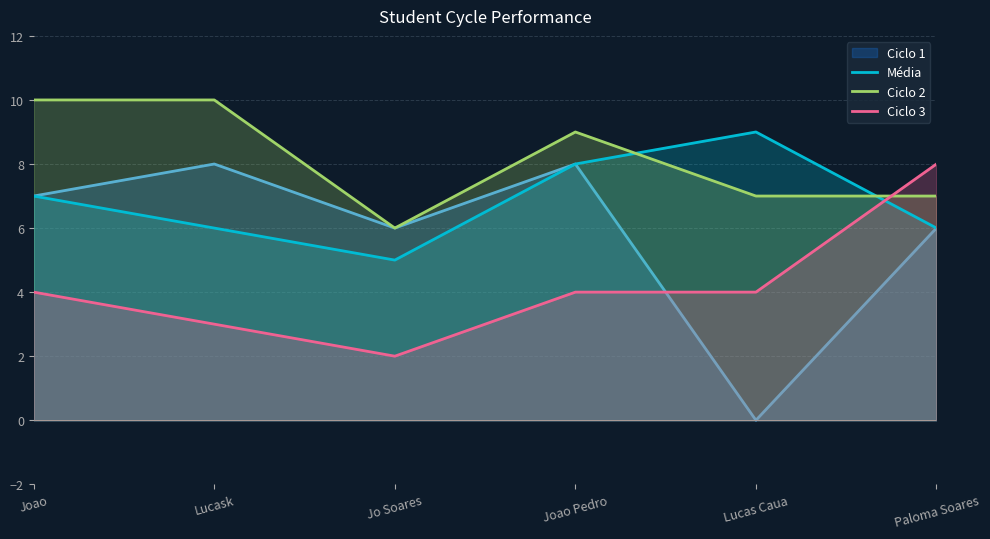

Does the chart have visible grid lines?

Yes